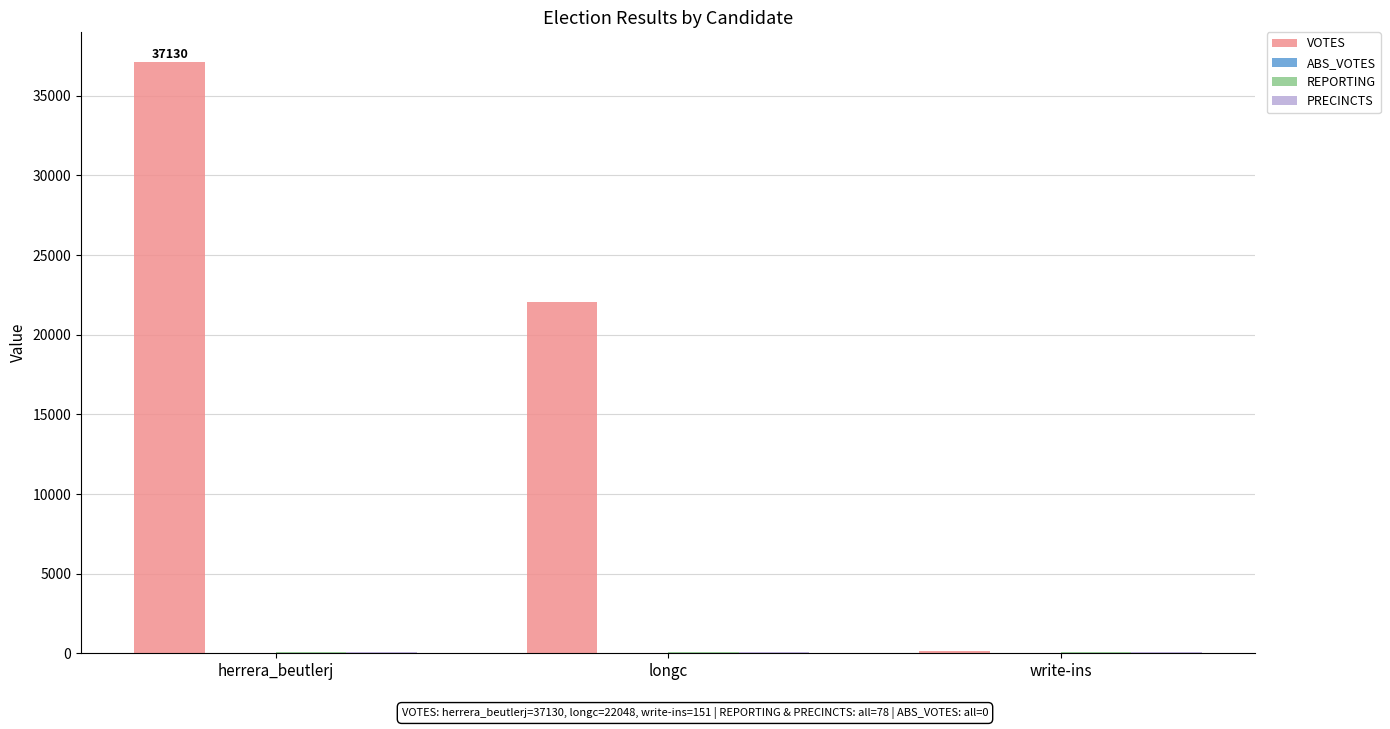

What is the sum of all VOTES values?

59329